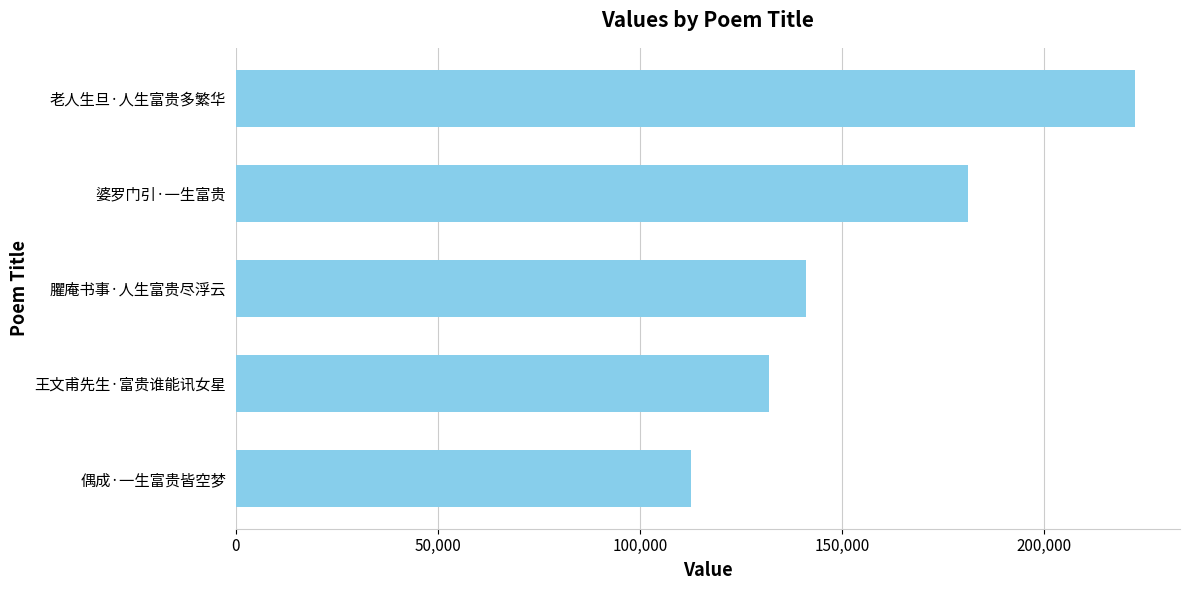

What is the average value?

157823